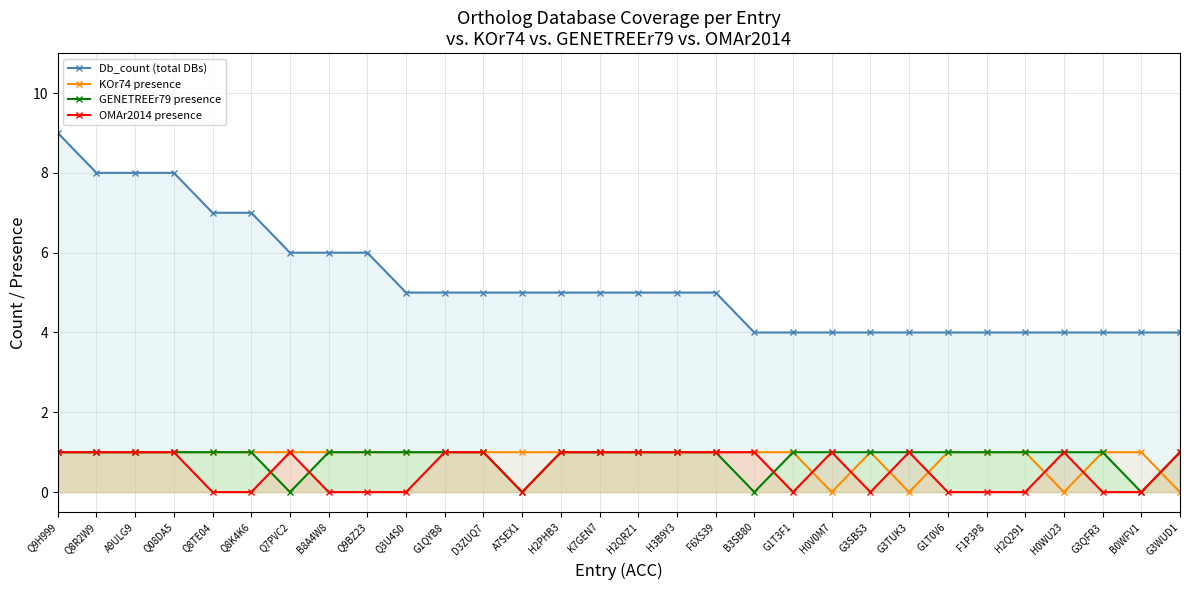

At which category does GENETREEr79 presence reach its first local valley?

Q7PVC2